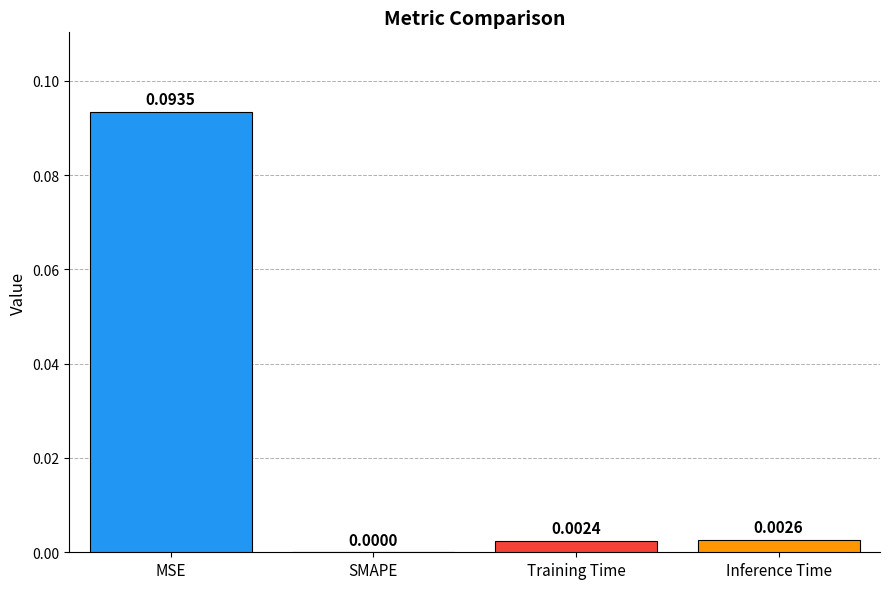

Where is the data nearest to the value 0?

SMAPE